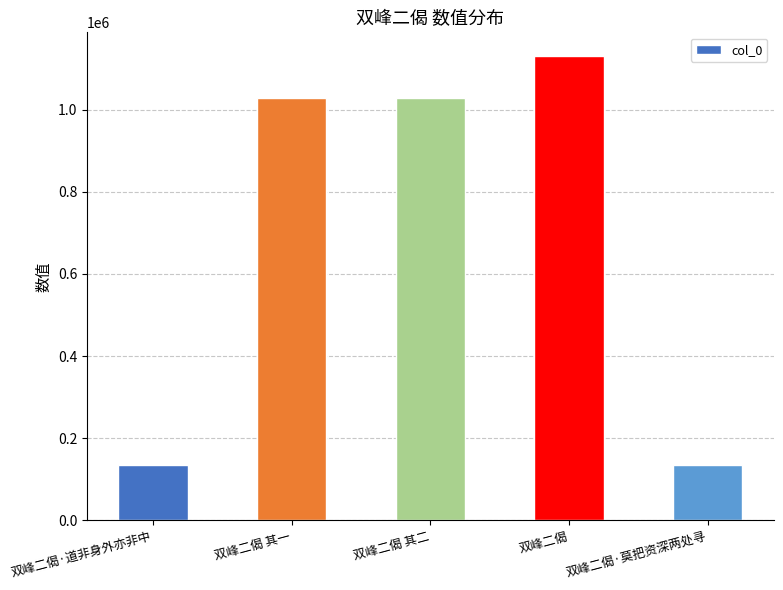

Where does the data first go above 1027076?

双峰二偈 其一